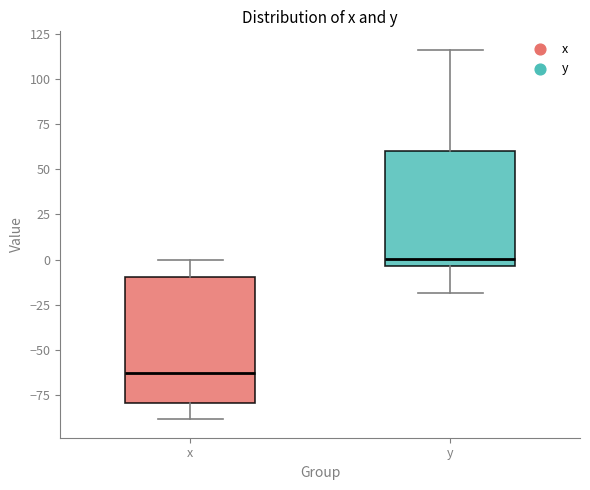

Reading left to right, transcribe this box plot: for each box, give where its median line is, the range the box spans, and where its two whiskers end, as read against the y-axis. The values are not printed on the chart, so give them approximately, as read against the axis.

x: median -65, box -80 to -10, whiskers -90 to 0
y: median 0, box -5 to 60, whiskers -20 to 115